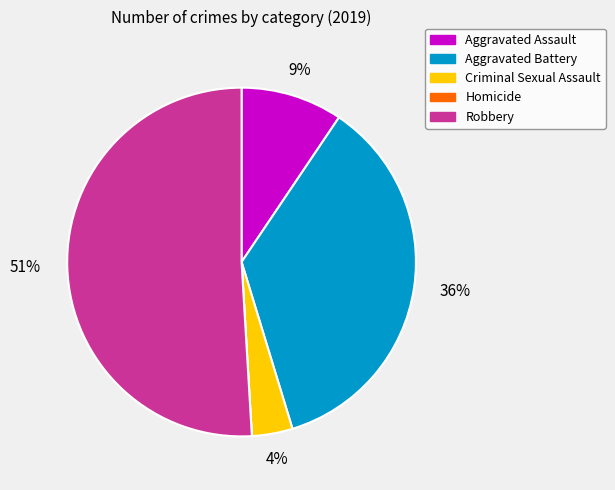

To the nearest percent, what portion does Aggravated Battery represent?

36%